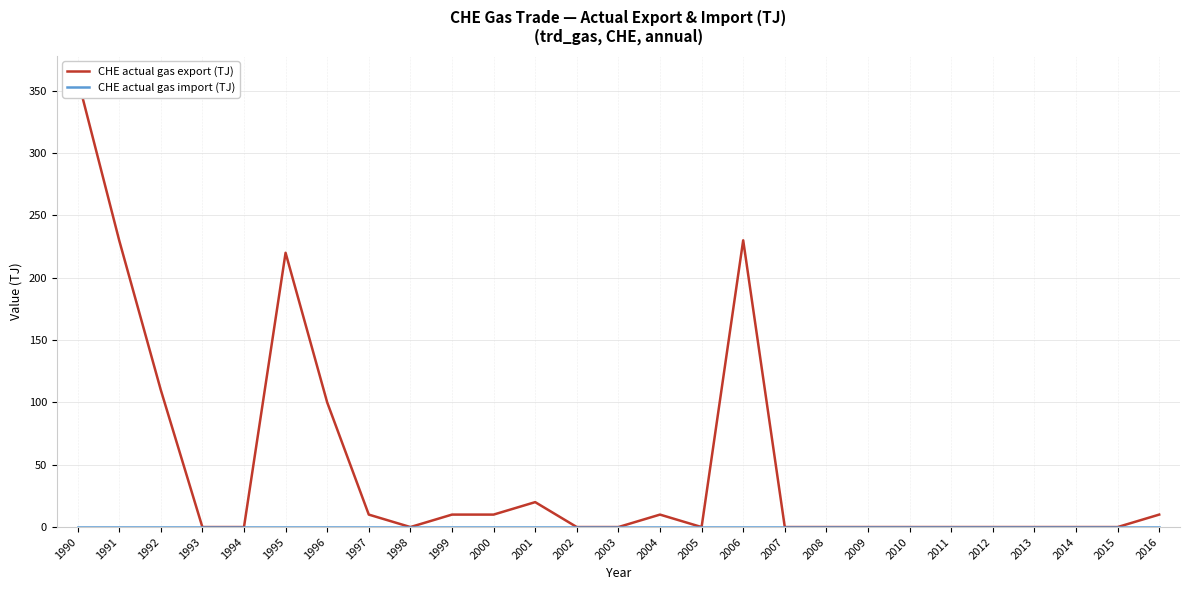

At 1997, list the series in order from largest to smallest.

CHE actual gas export (TJ), CHE actual gas import (TJ)